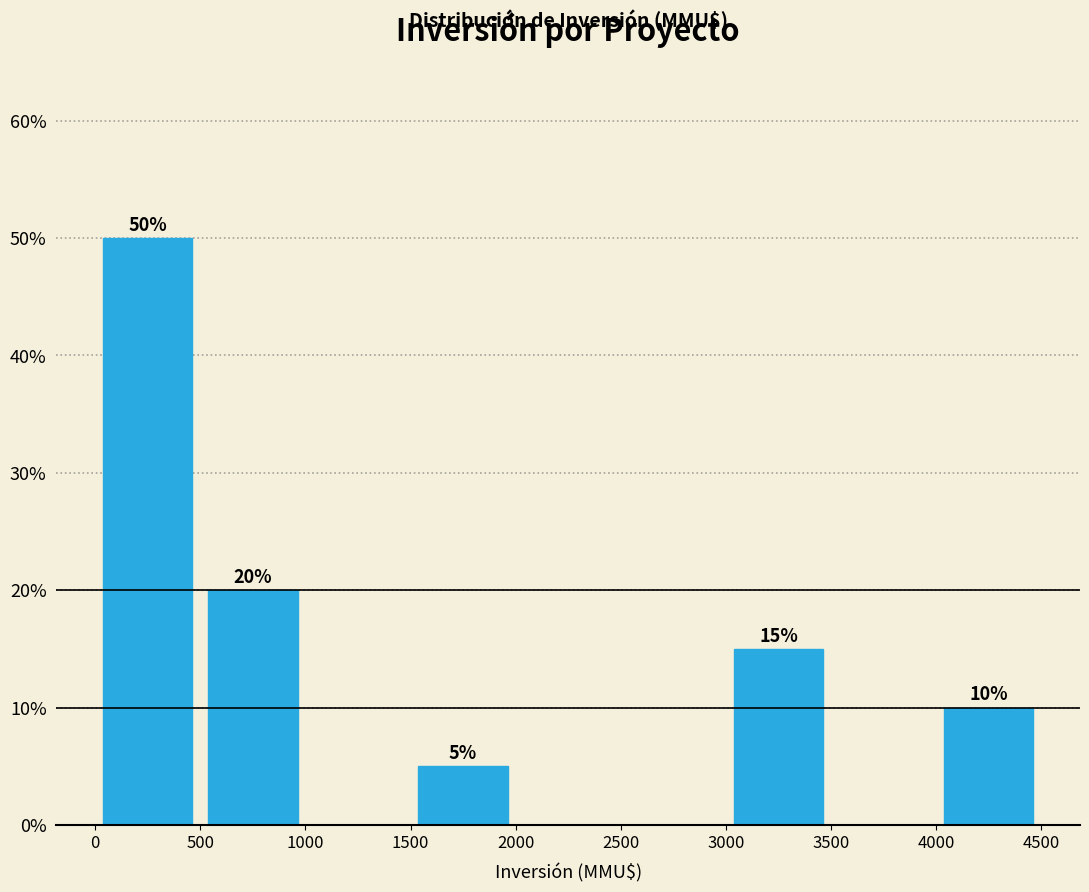

Which range on the x-axis has the tallest bar?

0 to 500